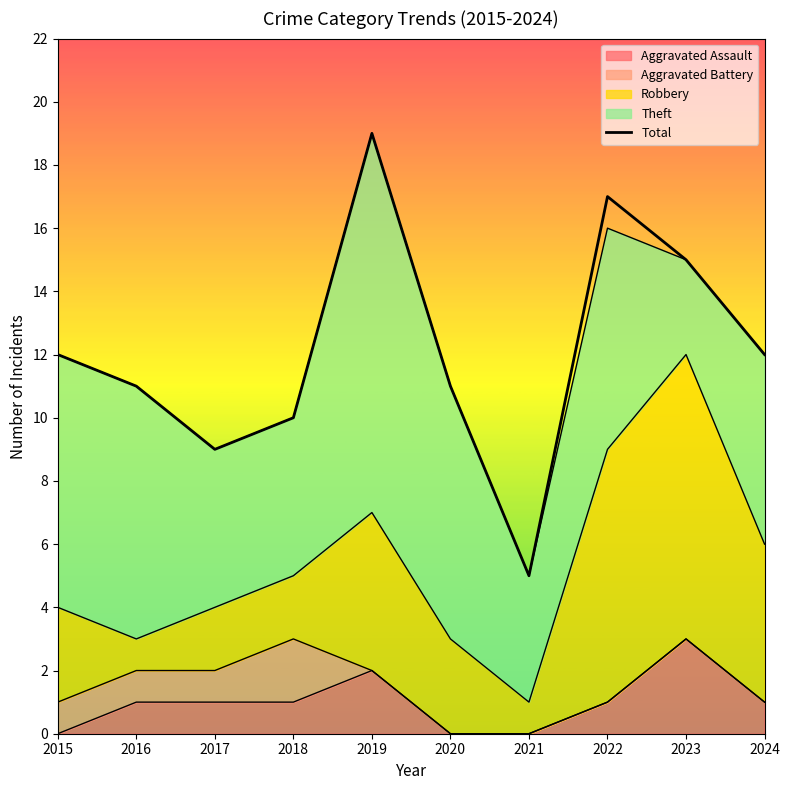

The chart shows a value of 15 at 2023. True or false?

True